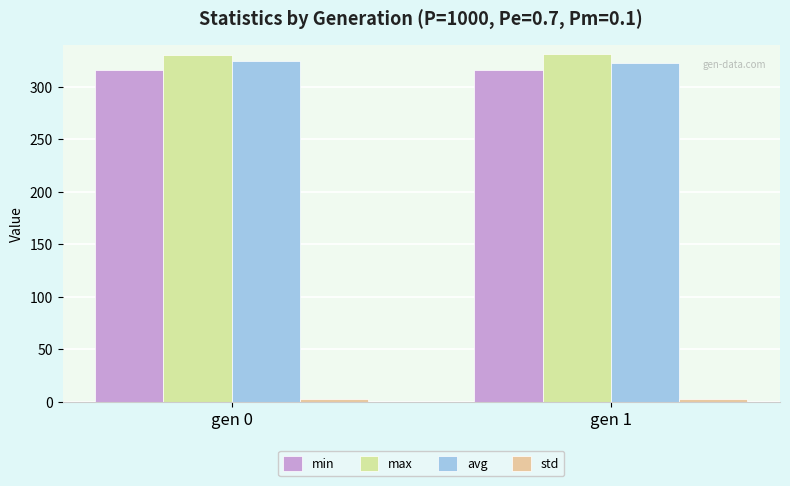

Which label corresponds to the smallest value in the chart?

gen 1